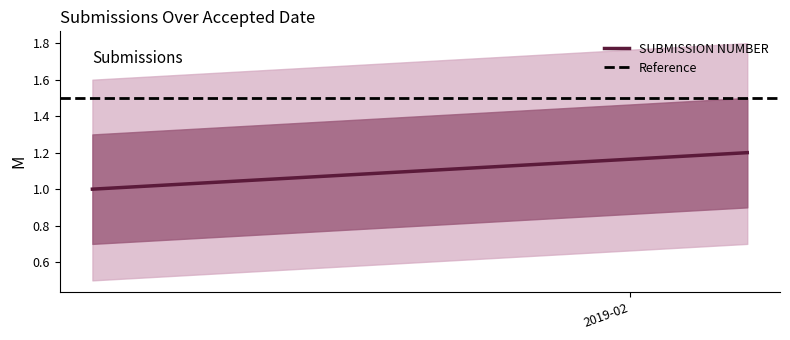

How many categories are shown in the chart?

2